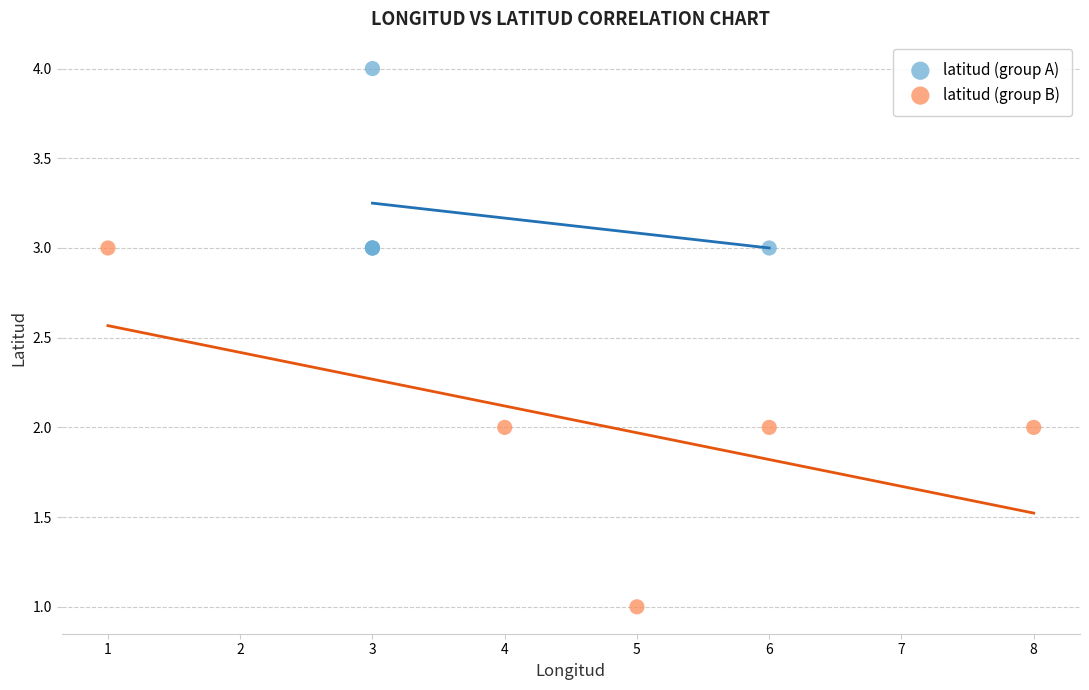

Which series has the largest Y range (max minus min)?

latitud (group B)